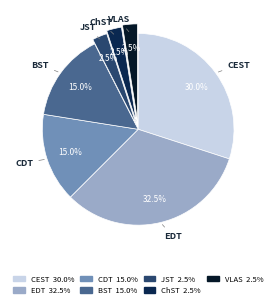

Is there a majority slice in this chart?

No